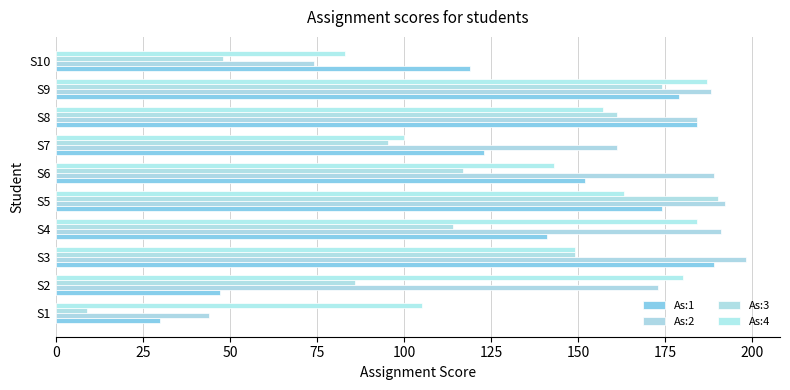

How many series are shown in this chart?

4